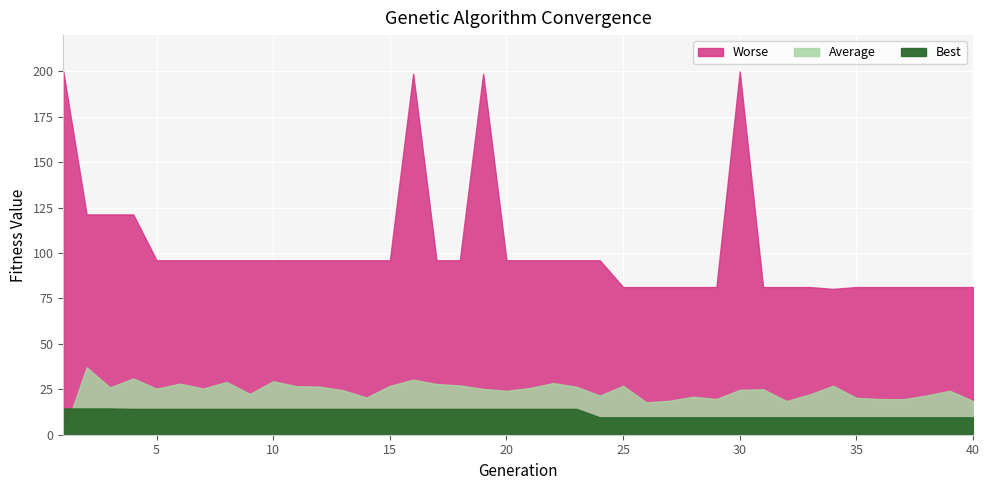

List the series in order of their peak value, lowest first.

Best, Average, Worse